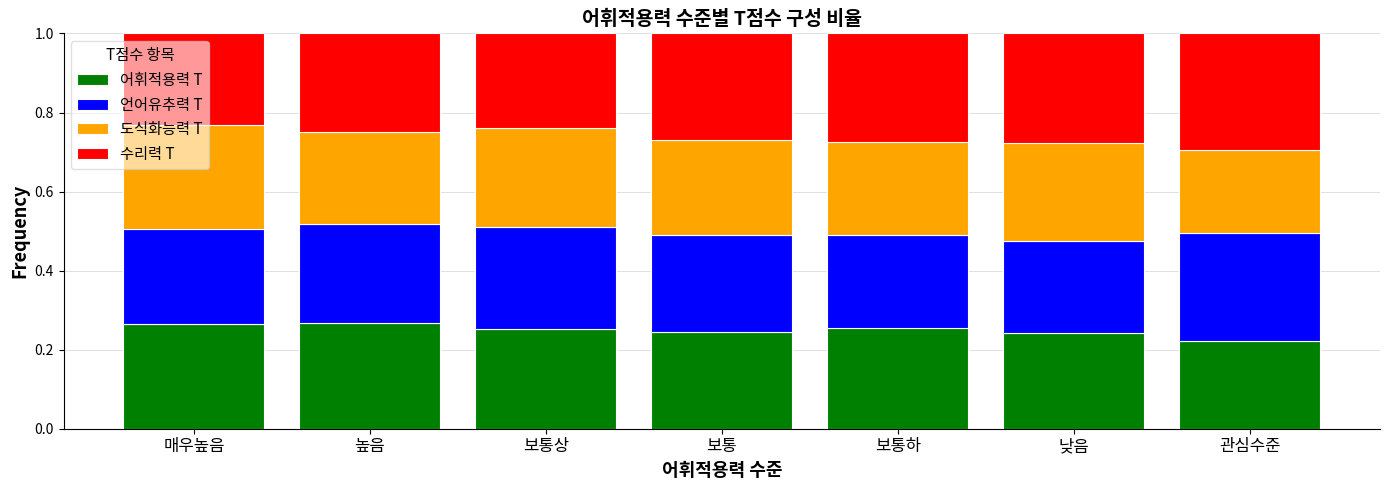

Where is 어휘적용력 T nearest to the value 0?

관심수준